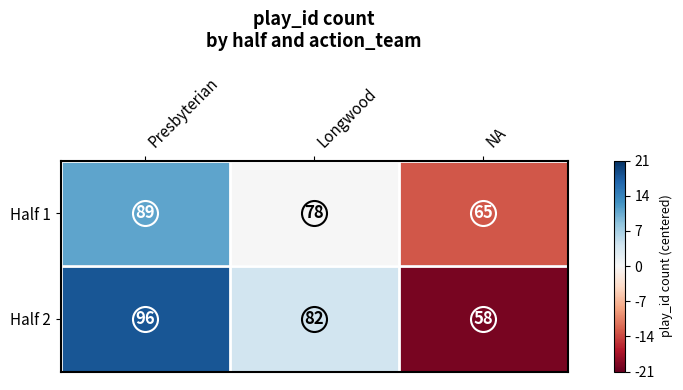

Which series has the largest range (max minus min)?

Half 2